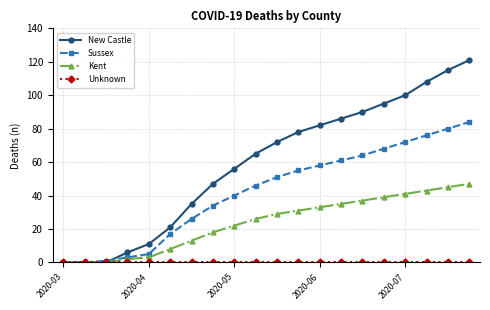

What is the maximum value shown in the chart?

121